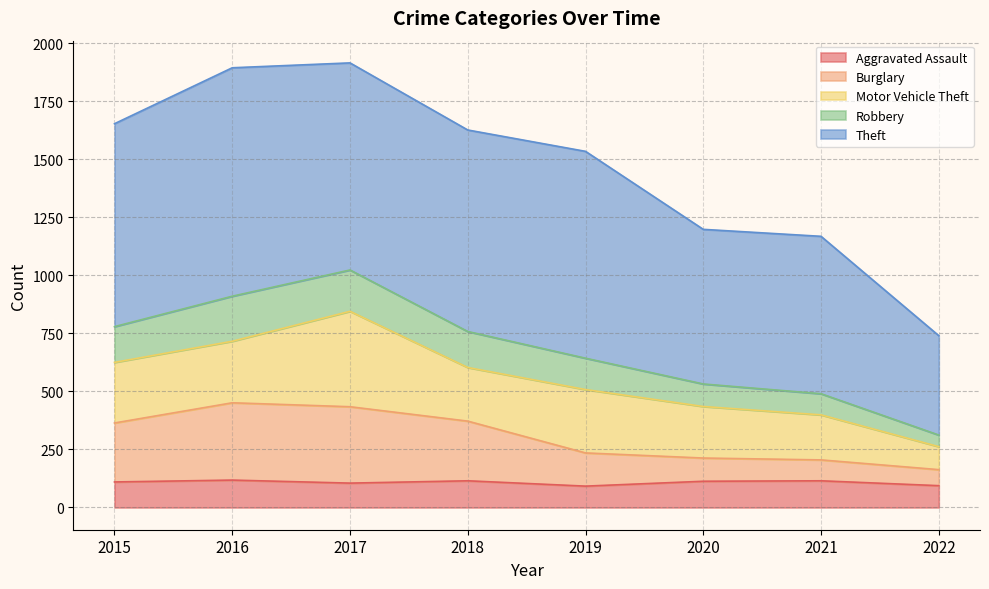

Is the value of Aggravated Assault at 2020 greater than the value of Robbery at 2018?

No